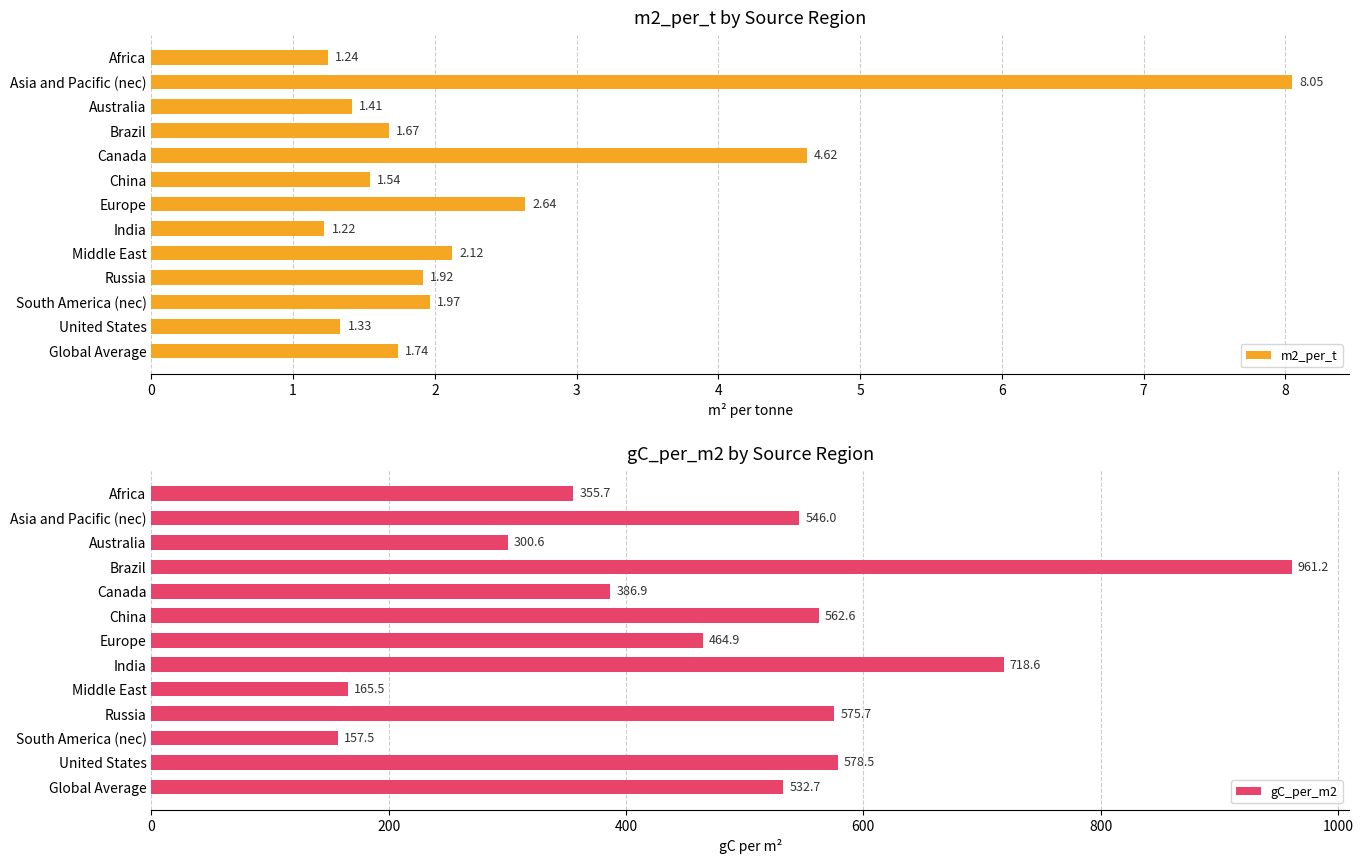

At which label does m2_per_t reach its minimum?

India